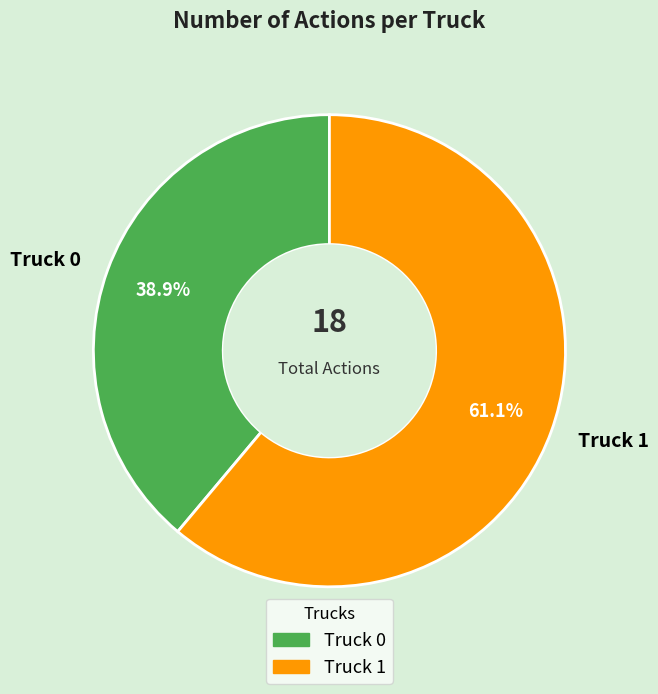

Is there a majority slice in this chart?

Yes